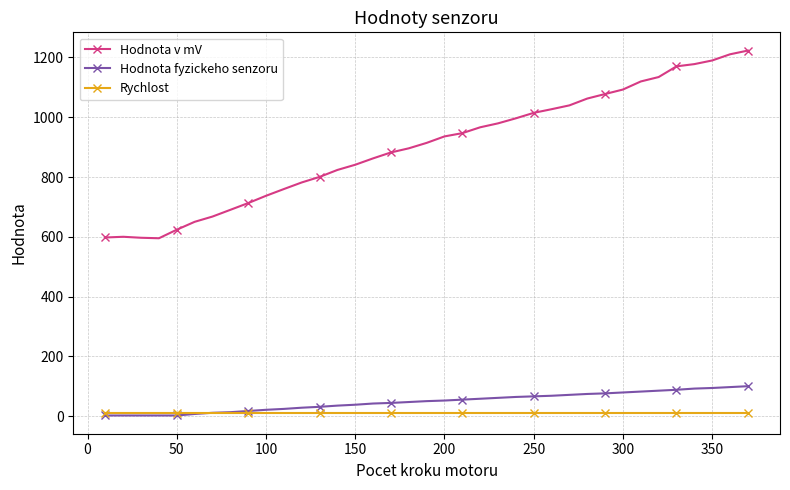

What is the difference between the maximum and minimum values in the Hodnota fyzickeho senzoru series?

98.0